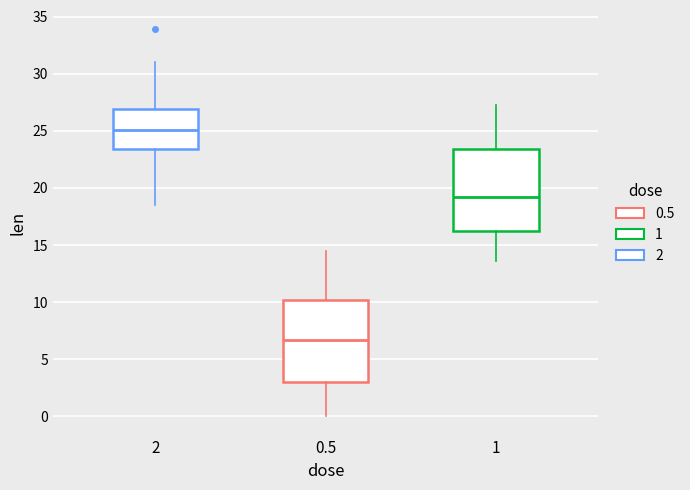

Where is the lower edge of the box at x = 0.5 on the y-axis? The values are not printed on the chart, so give them approximately, as read against the axis.

3.0